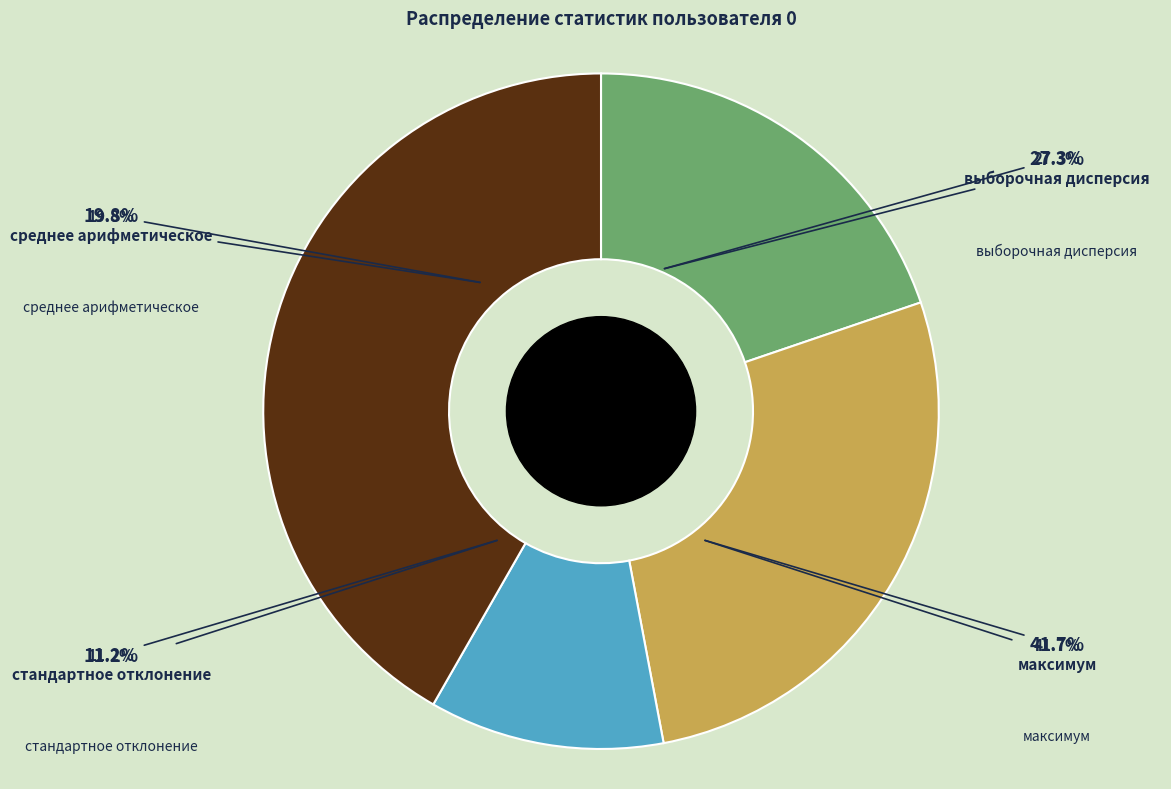

Which slice is the largest?

максимум